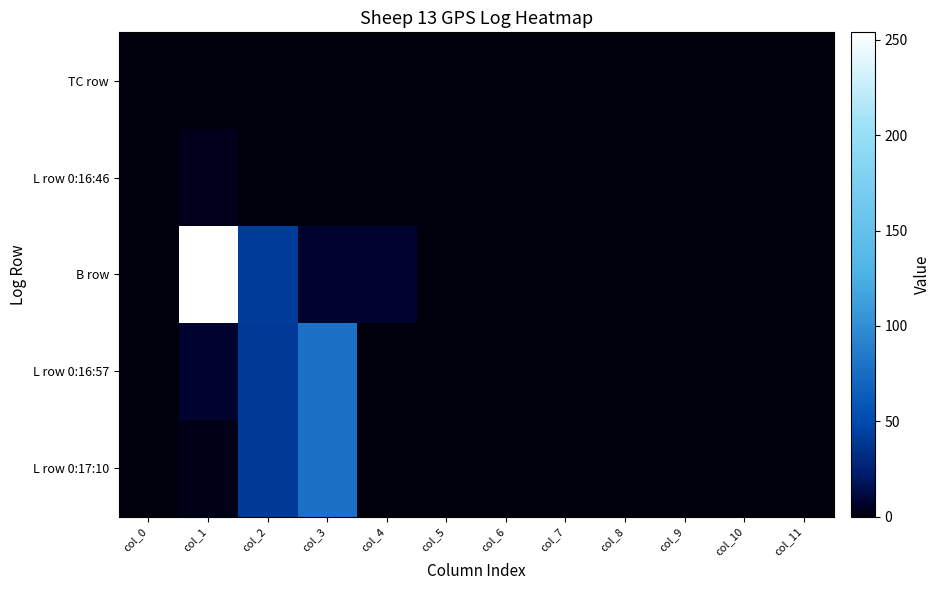

Reading right to left, transcribe all the data shown in this chart.

TC row: col_11=0.0	col_10=0.0	col_9=0.0	col_8=0.0	col_7=0.0	col_6=0.0	col_5=0.0	col_4=0.0	col_3=0.0	col_2=0.0	col_1=0.0	col_0=0.0
L row 0:16:46: col_11=0.0	col_10=0.0	col_9=0.0	col_8=0.0	col_7=0.0	col_6=0.0	col_5=0.0	col_4=0.0	col_3=0.0	col_2=0.0	col_1=3.0	col_0=0.0
B row: col_11=0.0	col_10=0.0	col_9=0.0	col_8=0.0	col_7=0.0	col_6=0.0	col_5=0.0	col_4=7.0	col_3=7.0	col_2=42.0	col_1=254.0	col_0=0.0
L row 0:16:57: col_11=0.0	col_10=0.0	col_9=0.0	col_8=0.0	col_7=0.0	col_6=0.0	col_5=0.0	col_4=0.0	col_3=78.6	col_2=39.9	col_1=7.0	col_0=0.0
L row 0:17:10: col_11=0.0	col_10=0.0	col_9=0.0	col_8=0.0	col_7=0.0	col_6=0.0	col_5=0.0	col_4=0.0	col_3=78.6	col_2=39.9	col_1=2.0	col_0=0.0